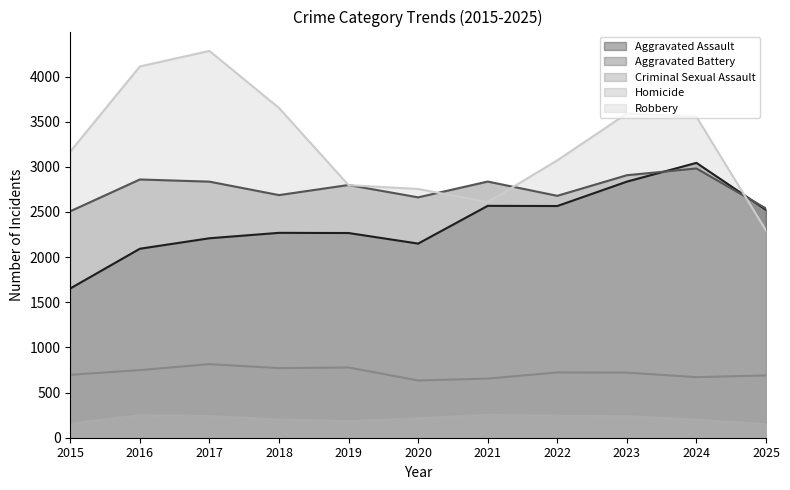

What are all the series names shown in the legend?

Aggravated Assault, Aggravated Battery, Criminal Sexual Assault, Homicide, Robbery